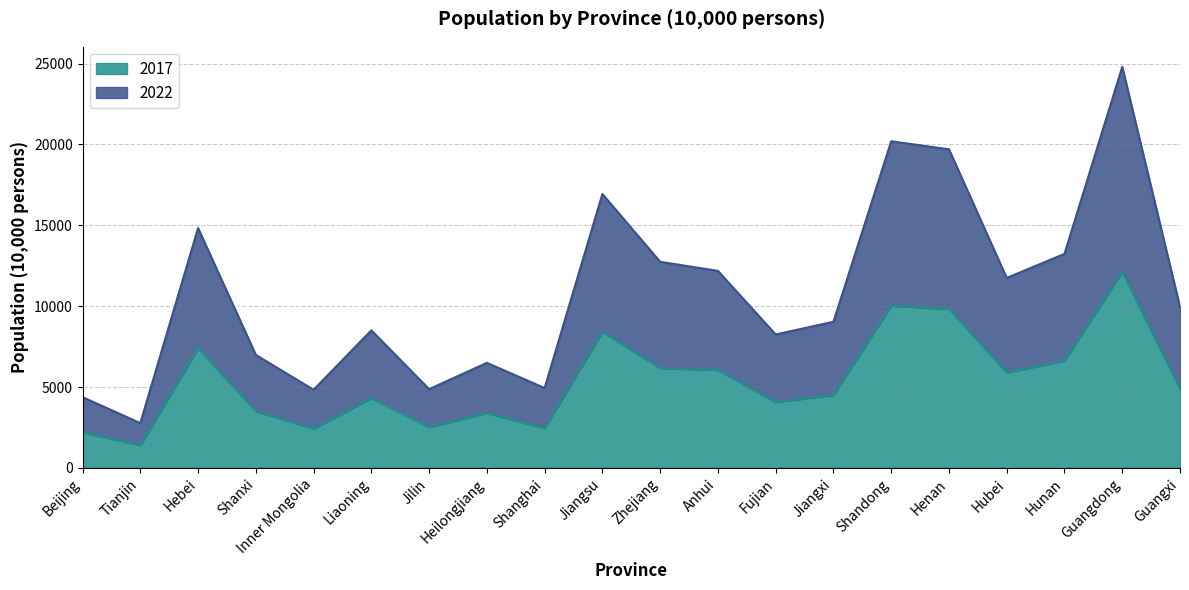

Which series has the largest total across all categories?

2022